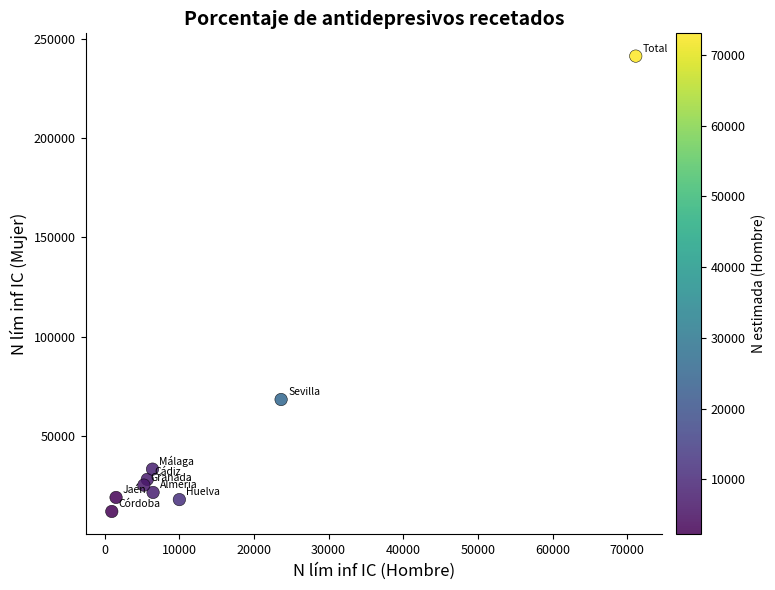

What is the range of Y values (max minus min)?

229075